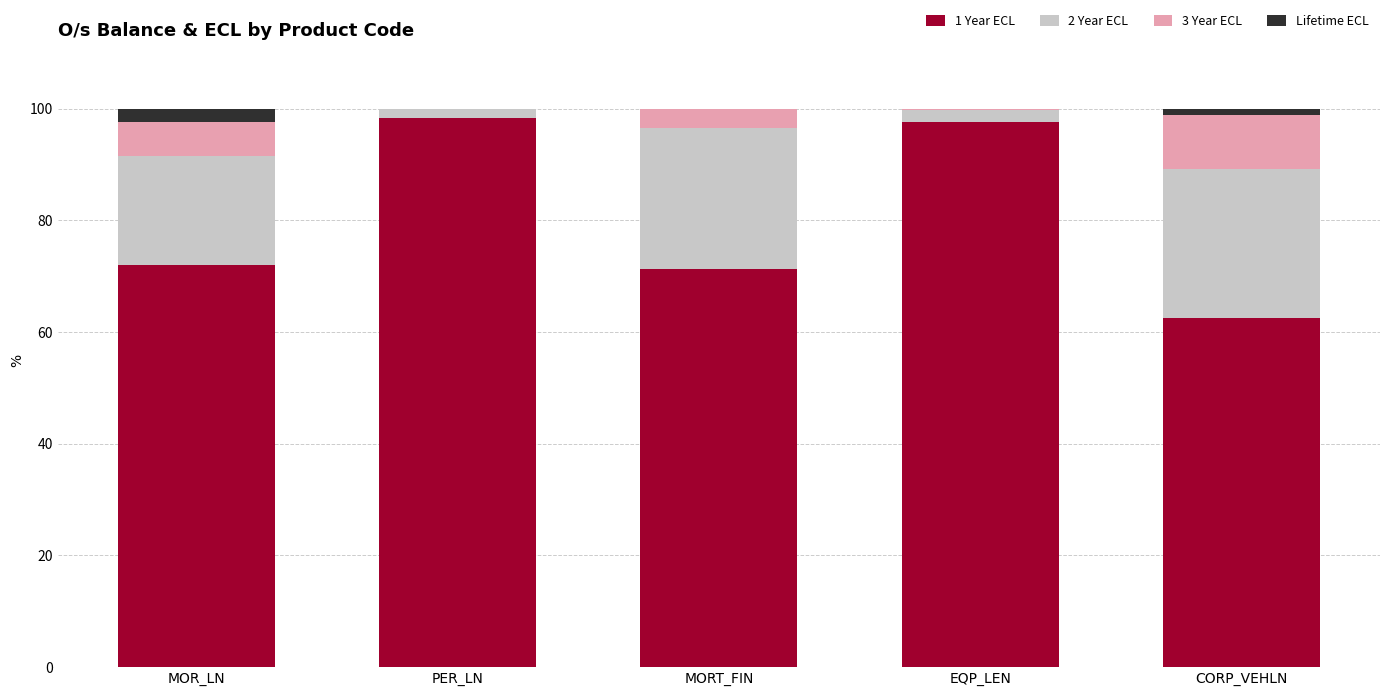

What is the sum of all 1 Year ECL values?

401.6